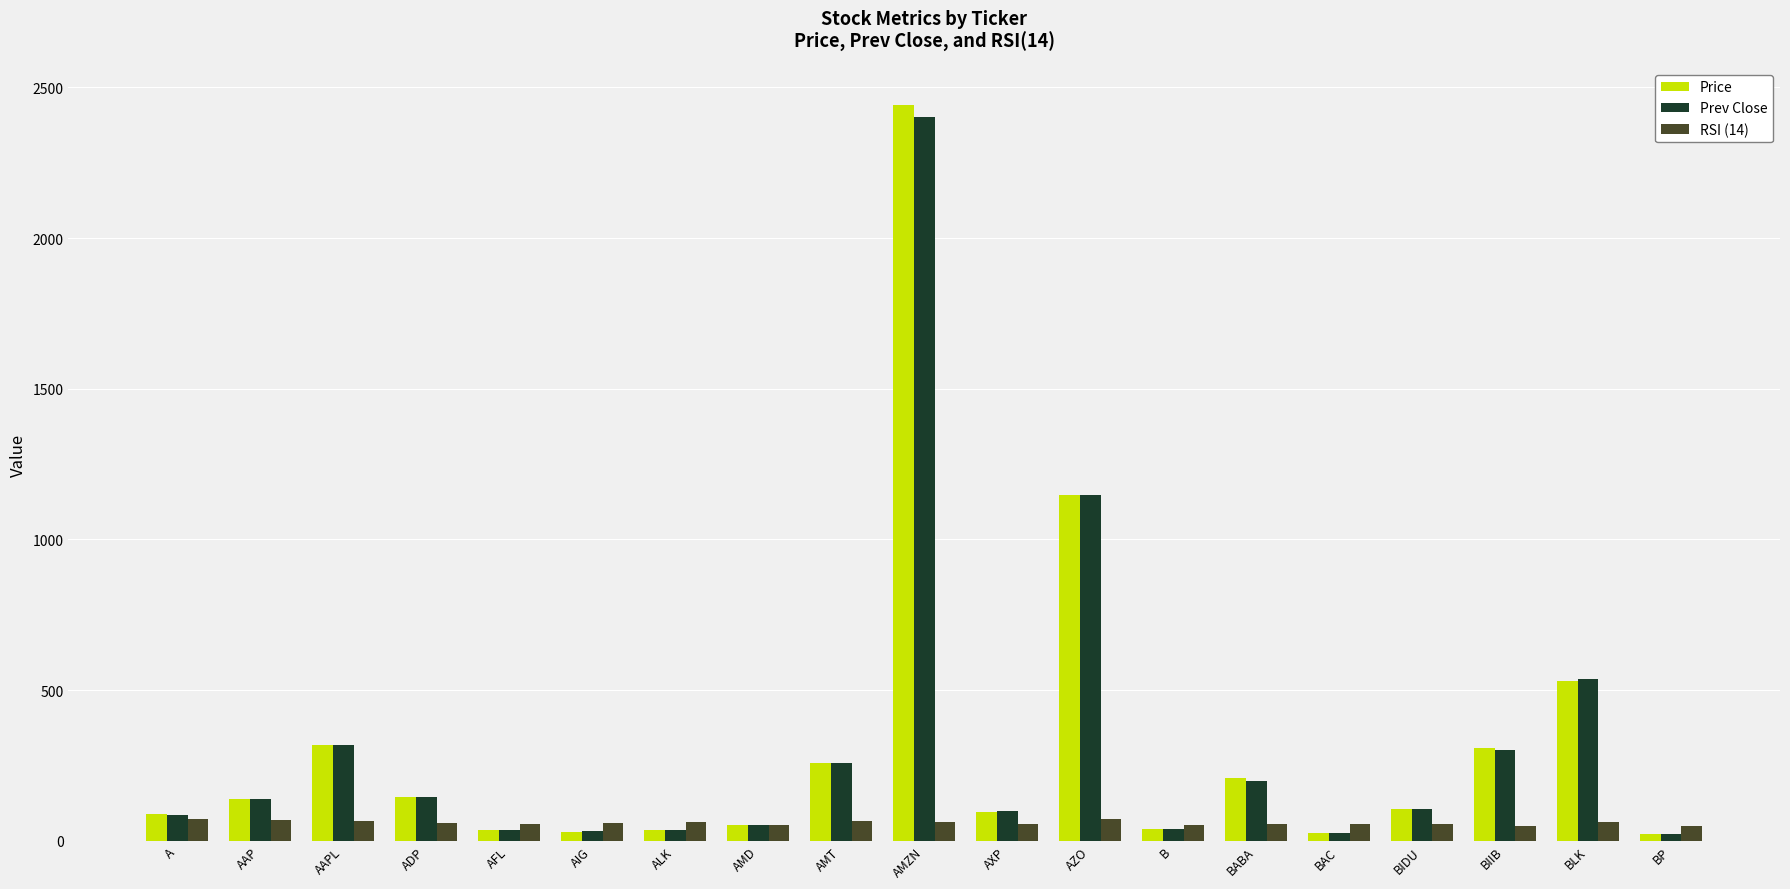

How many categories are shown in the chart?

19